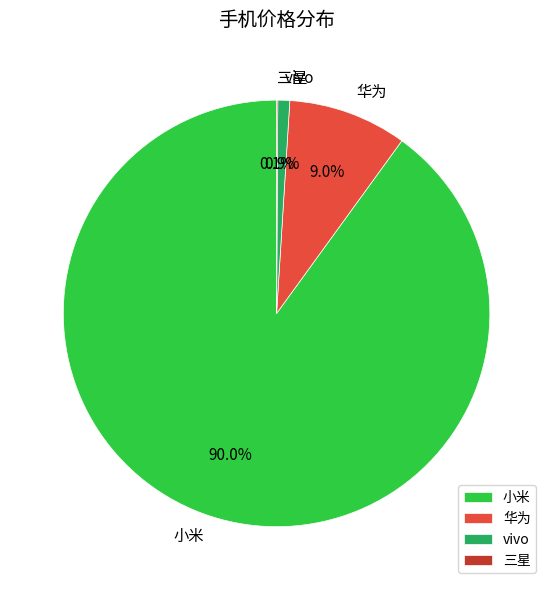

Between vivo and 小米, which is larger?

小米